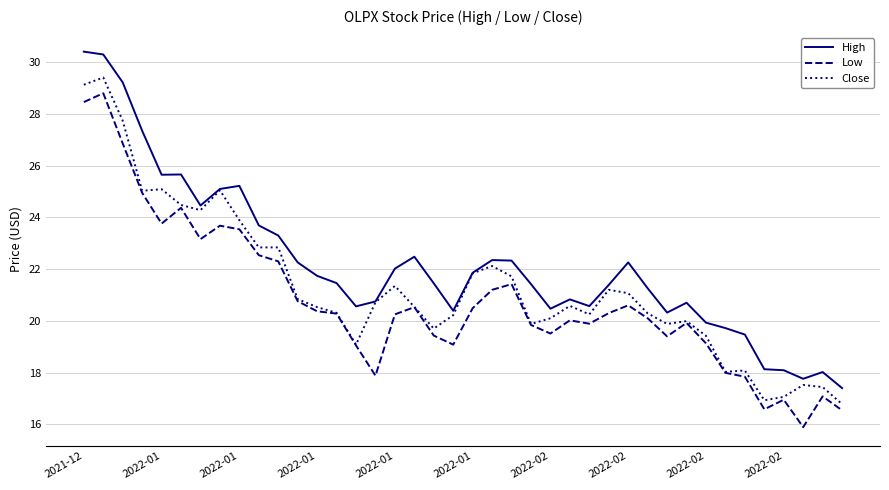

Which series has the largest total across all categories?

High